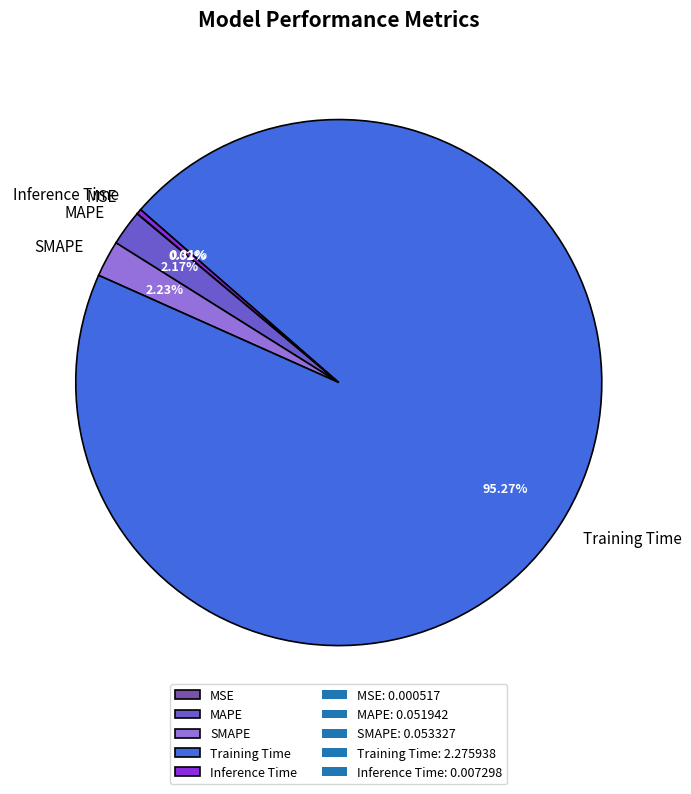

What portion of the pie excludes MAPE?

97.8%